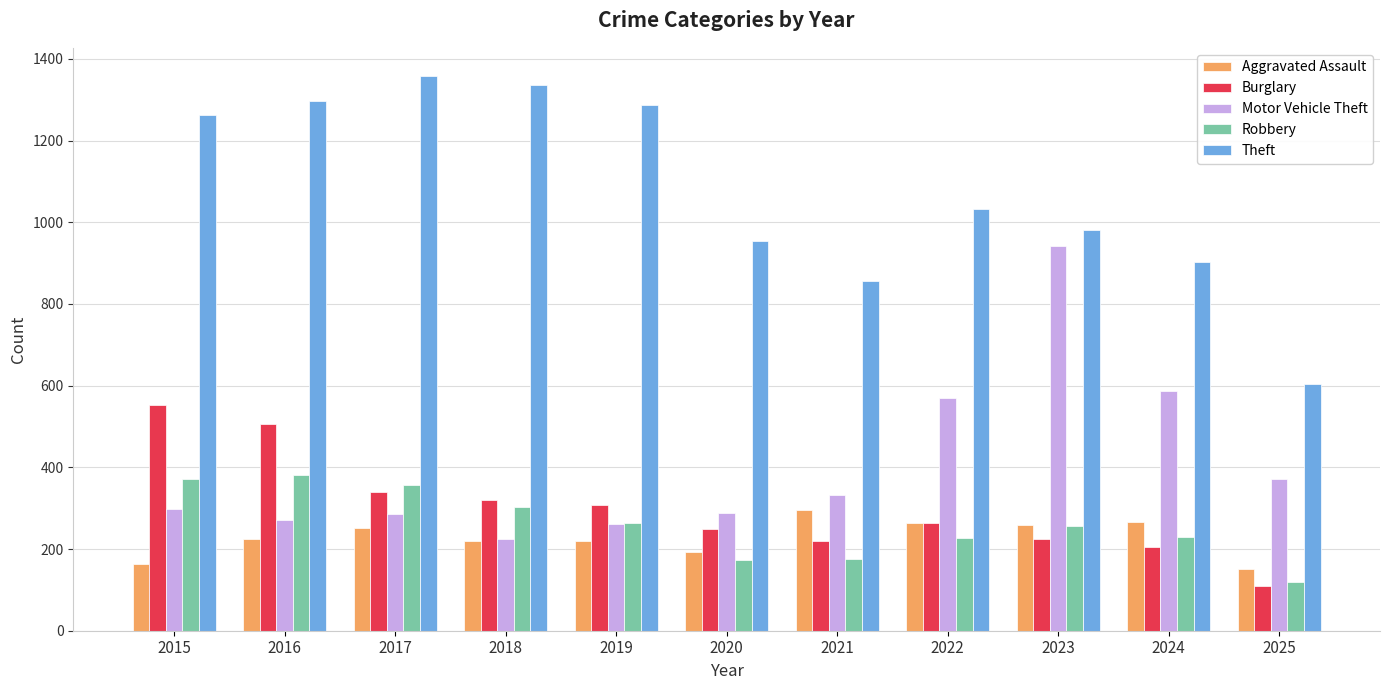

At which label is Theft closest to 982?

2023